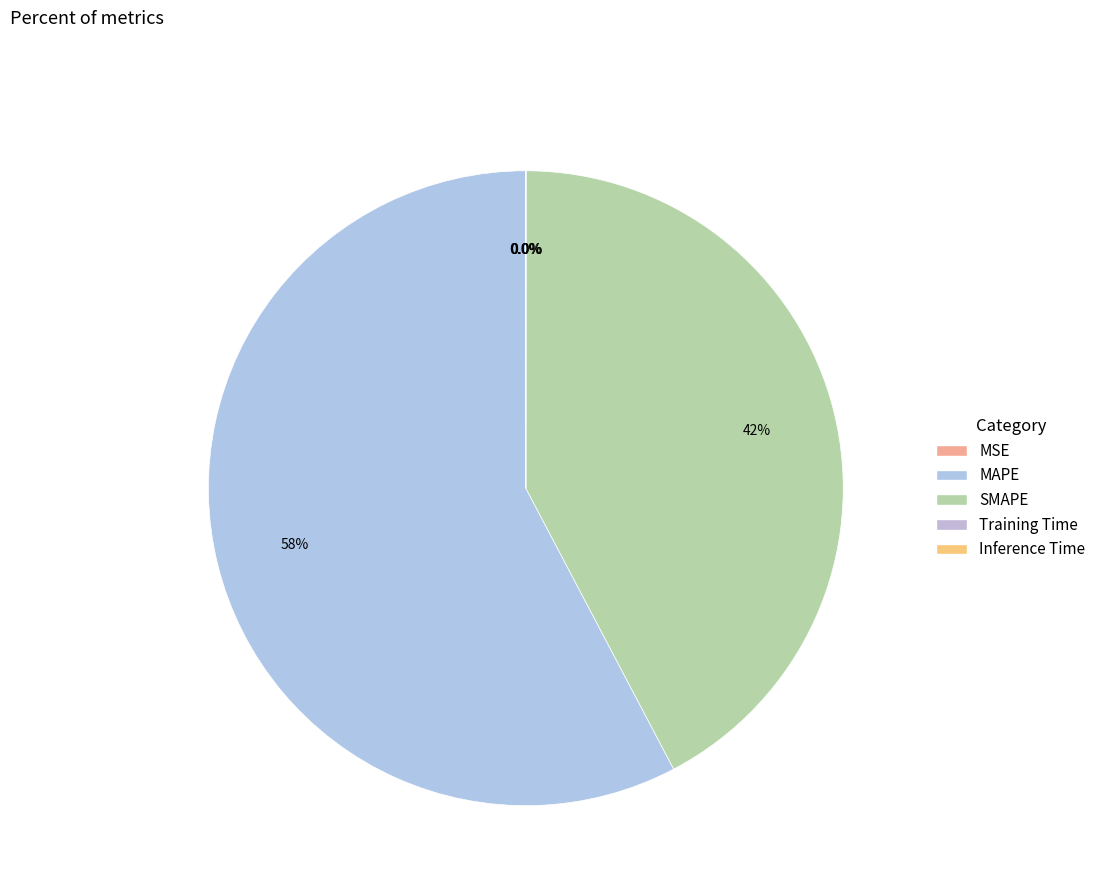

Rank the categories by value from lowest to highest.

Inference Time, Training Time, MSE, SMAPE, MAPE